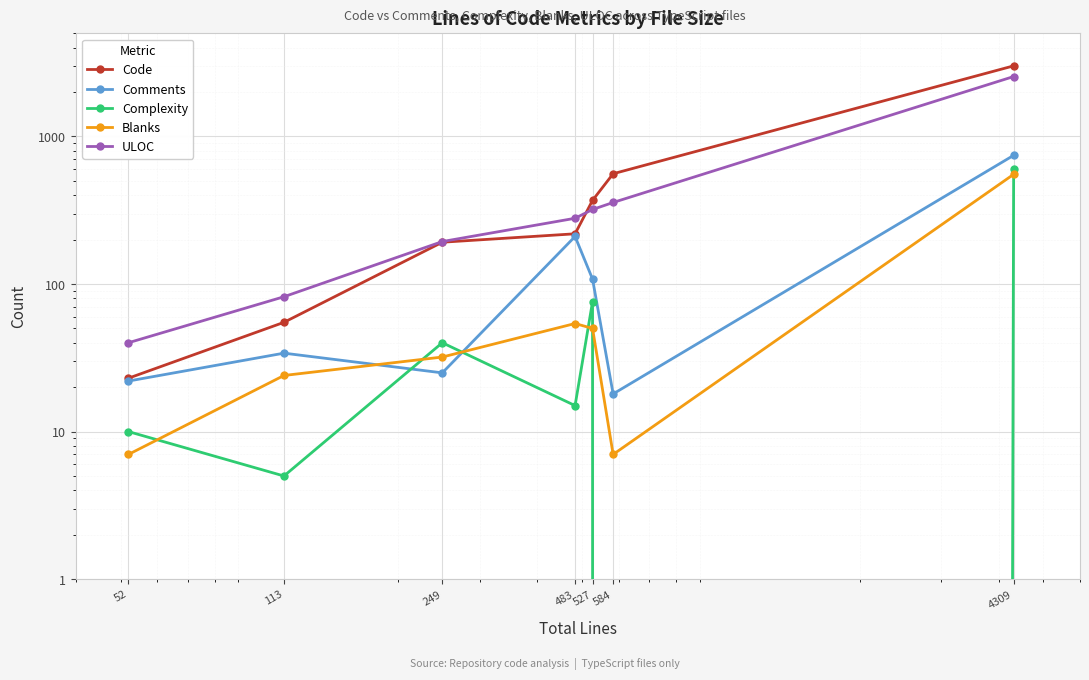

At which label does Comments first exceed 34?

483